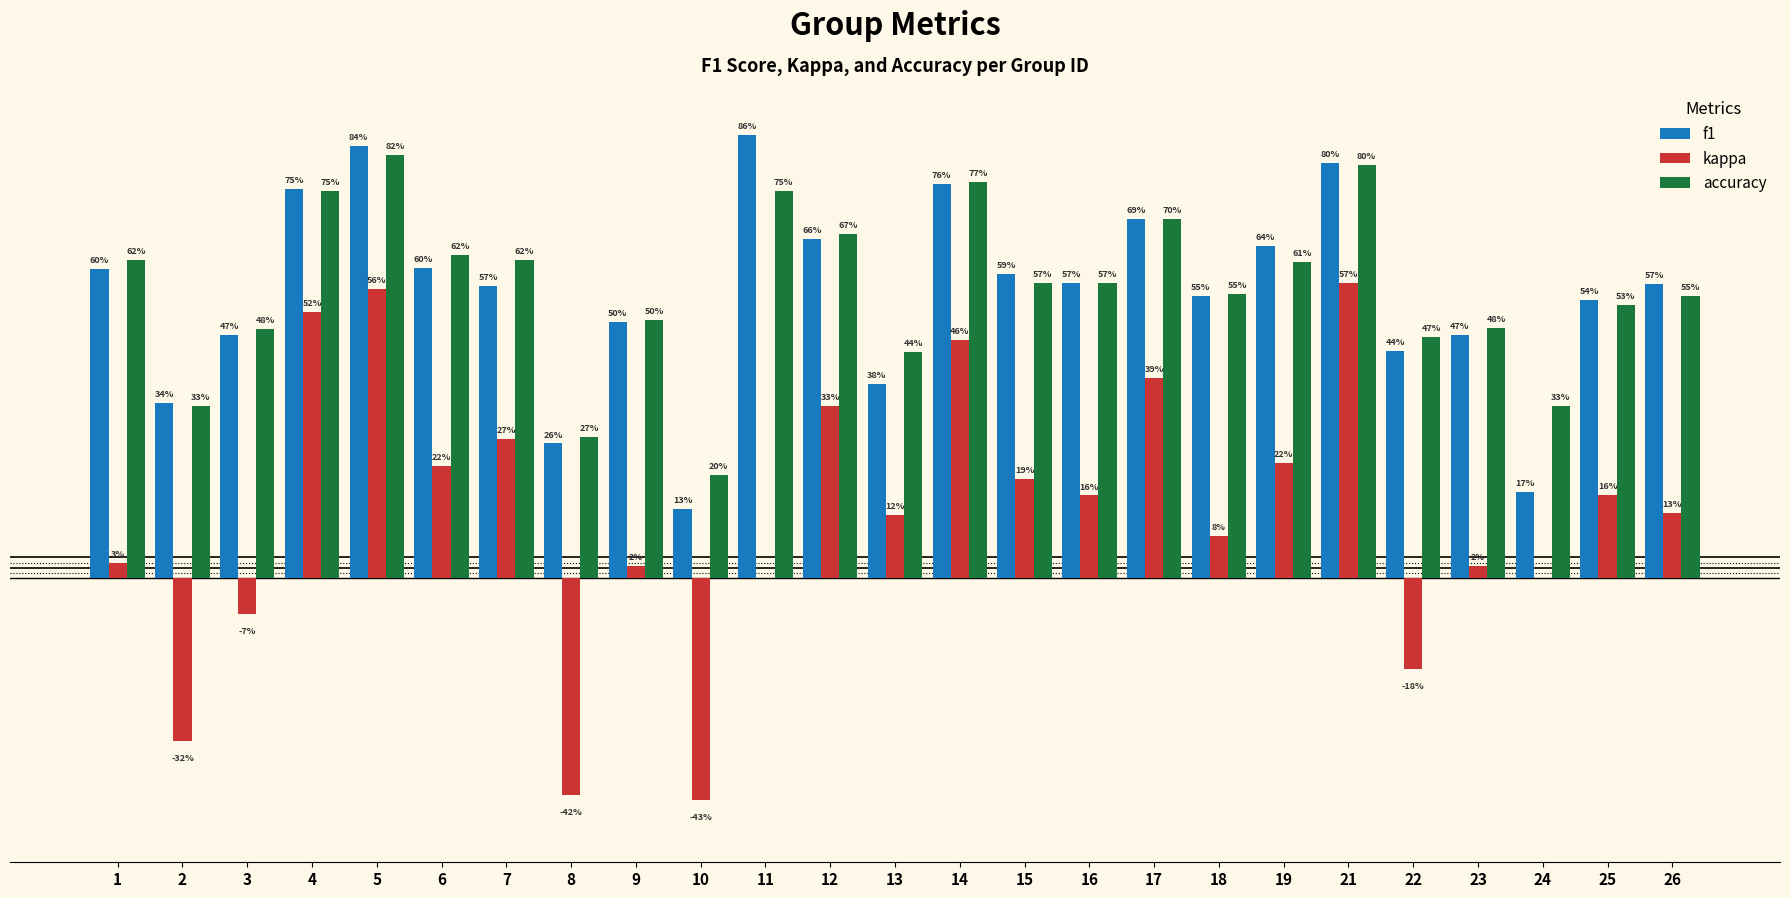

Are the bars grouped side by side (vs. stacked)?

Yes